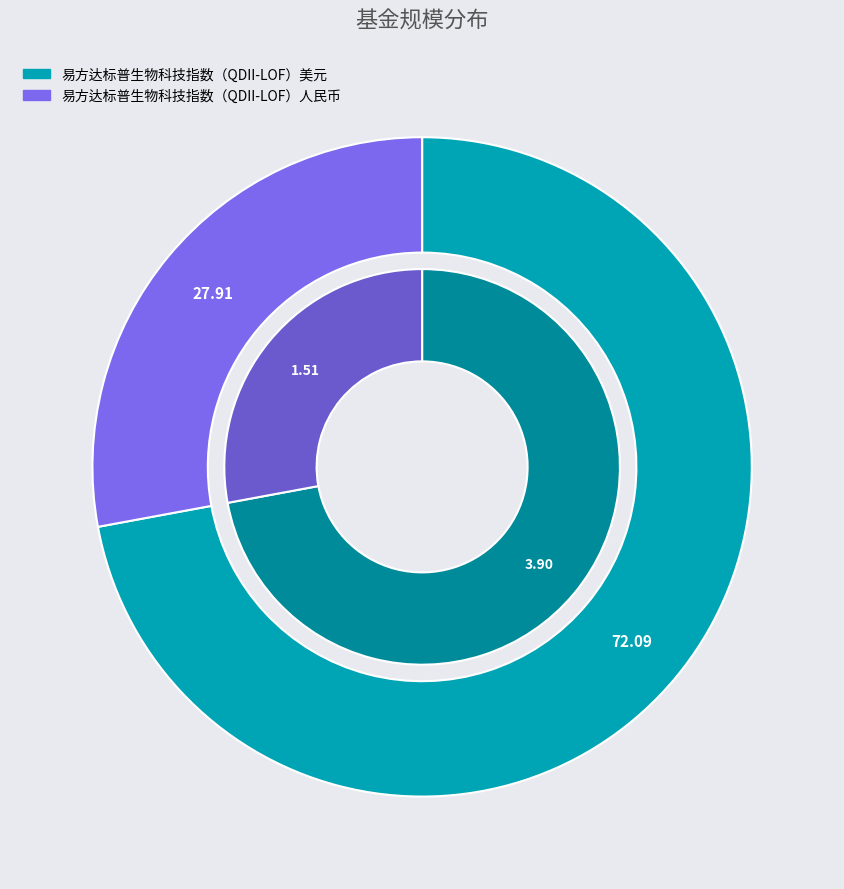

What is the change in value from 易方达标普生物科技指数（QDII-LOF）美元 to 易方达标普生物科技指数（QDII-LOF）人民币?

-2.4